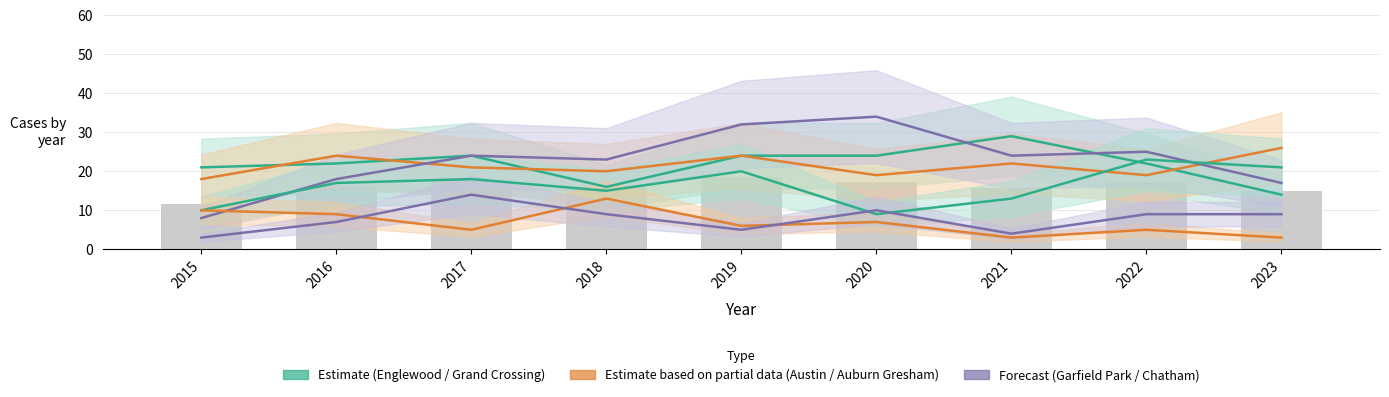

Reading left to right, transcribe all the data shown in this chart.

Englewood: 2015=21	2016=22	2017=24	2018=16	2019=24	2020=24	2021=29	2022=22	2023=14
Austin: 2015=18	2016=24	2017=21	2018=20	2019=24	2020=19	2021=22	2022=19	2023=26
Garfield Park: 2015=8	2016=18	2017=24	2018=23	2019=32	2020=34	2021=24	2022=25	2023=17
Grand Crossing: 2015=10	2016=17	2017=18	2018=15	2019=20	2020=9	2021=13	2022=23	2023=21
Auburn Gresham: 2015=10	2016=9	2017=5	2018=13	2019=6	2020=7	2021=3	2022=5	2023=3
Chatham: 2015=3	2016=7	2017=14	2018=9	2019=5	2020=10	2021=4	2022=9	2023=9